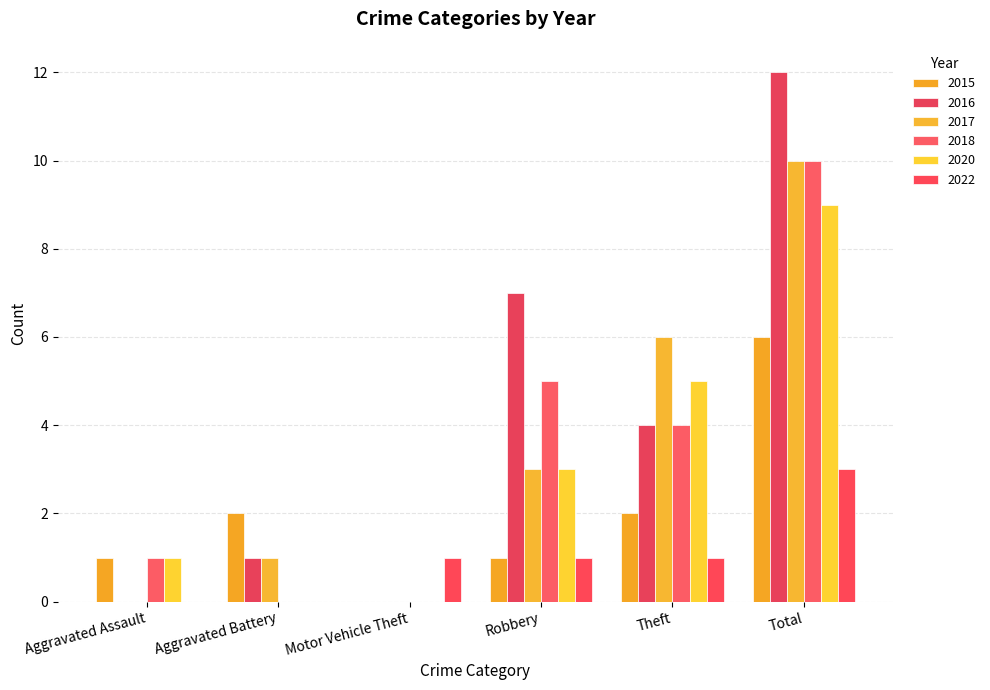

Are the bars horizontal?

No